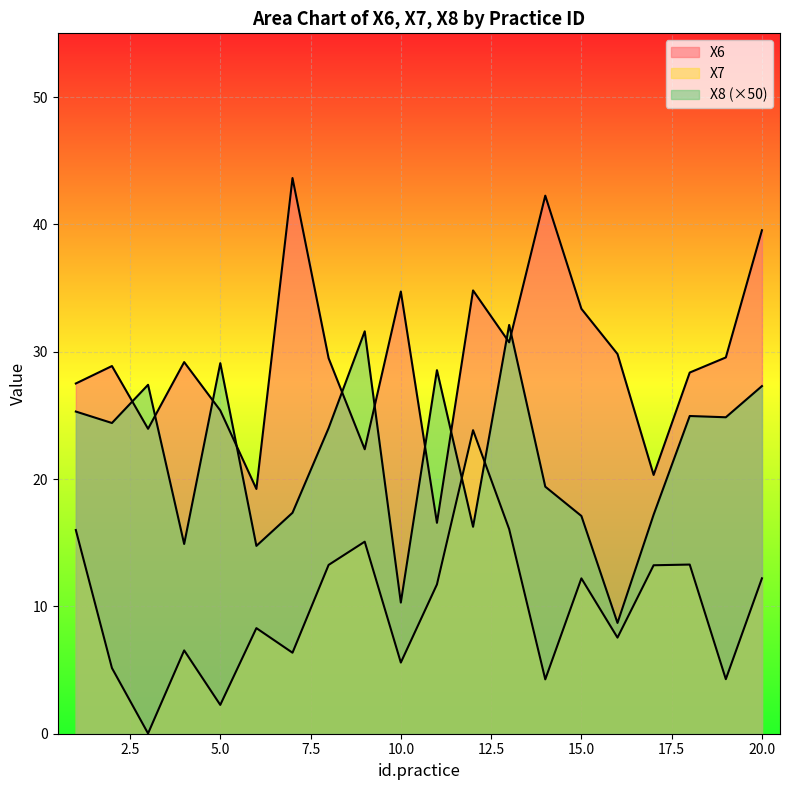

Which category has the lowest value across all series?

3